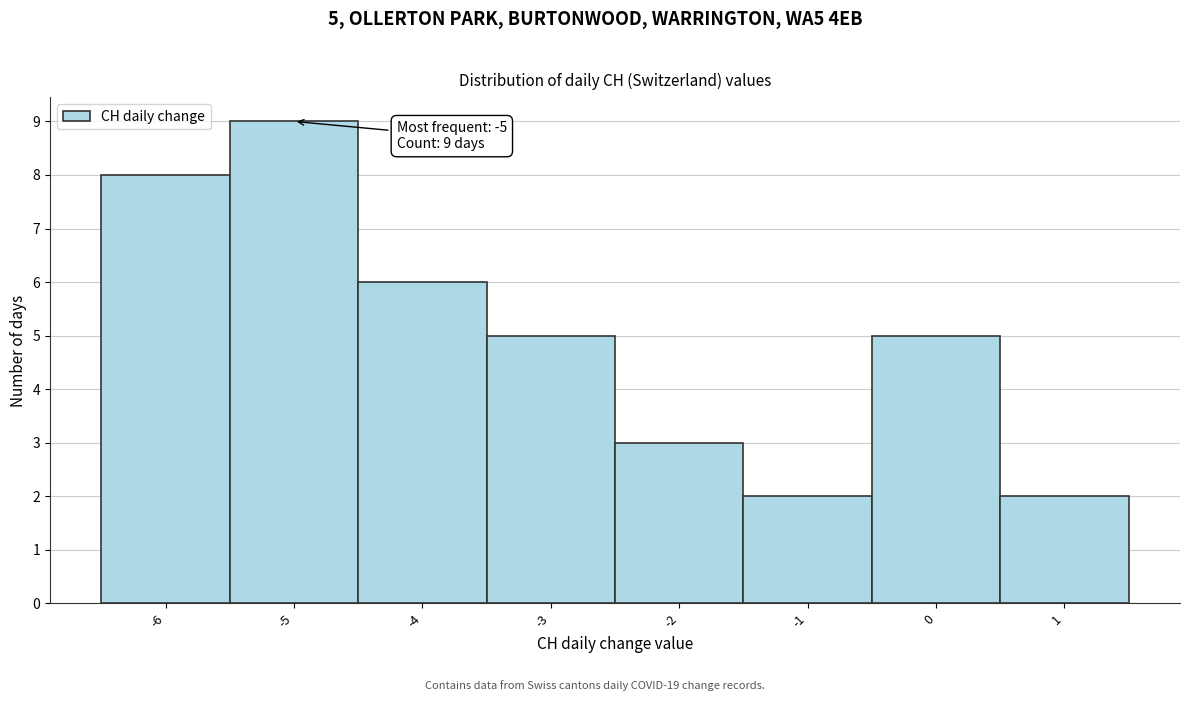

Over which range of the x-axis is the bar tallest?

-5.5 to -4.5